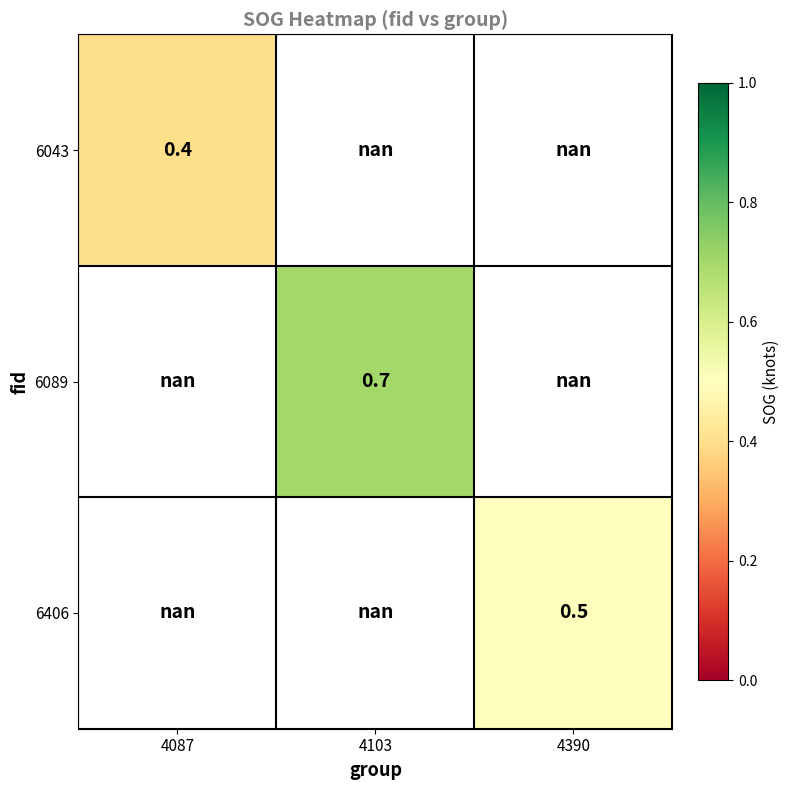

True or false: 6043 has a value of 0.4 at 4087.

True